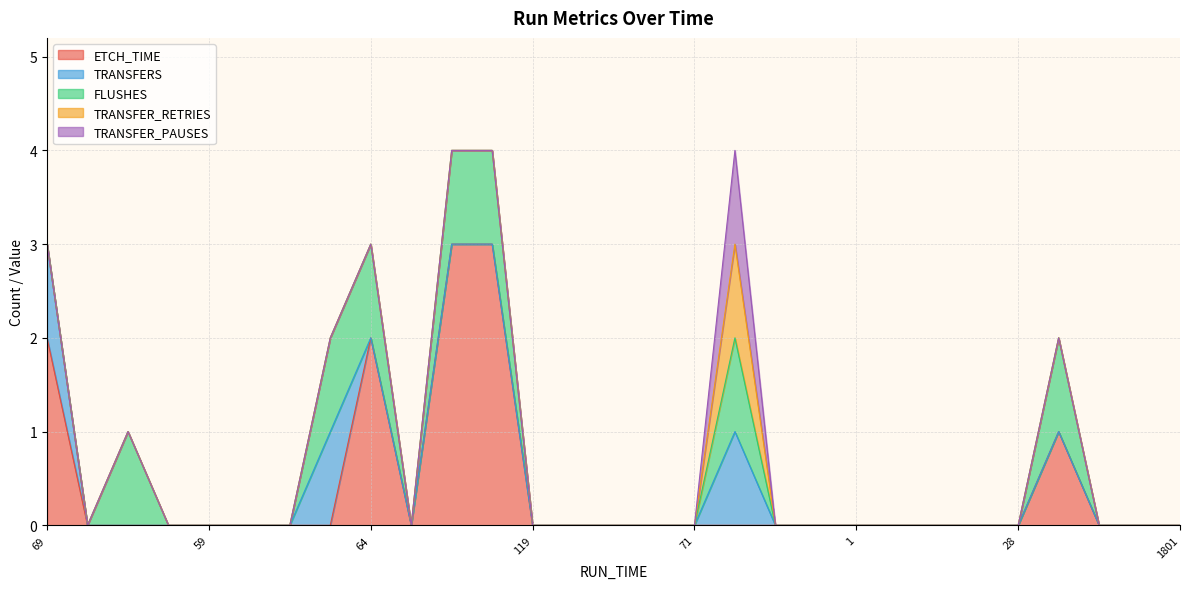

Is it true that FLUSHES equals 0 at 19?

False